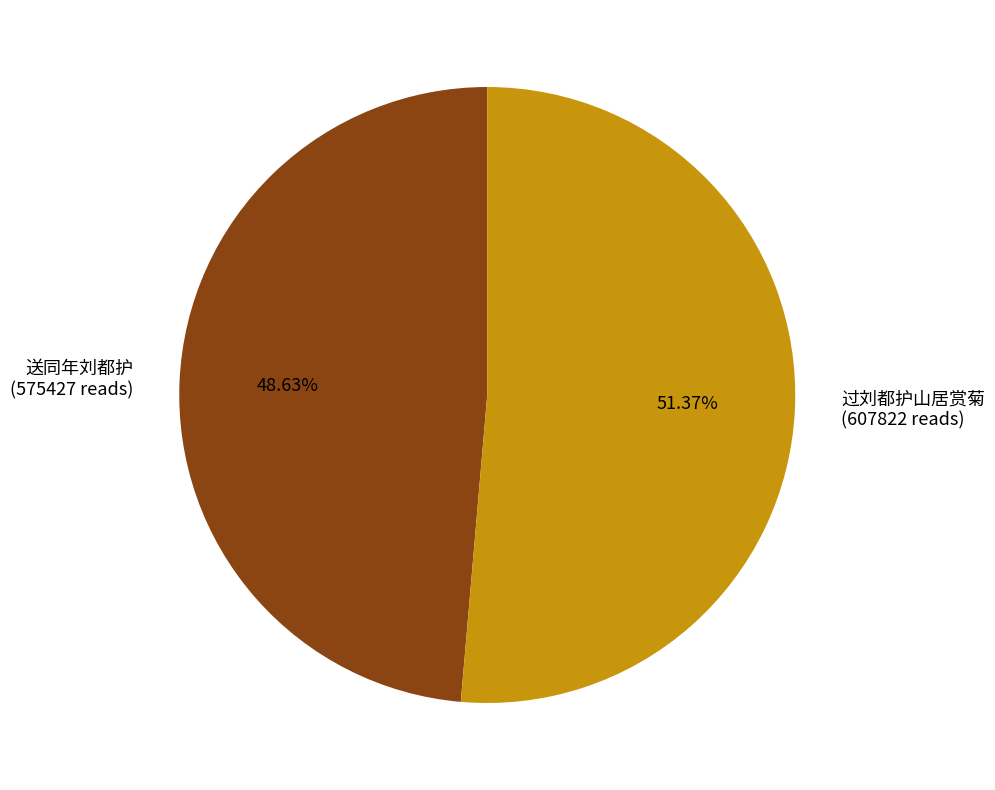

What is the total percentage of 送同年刘都护 and 过刘都护山居赏菊?

100.0%